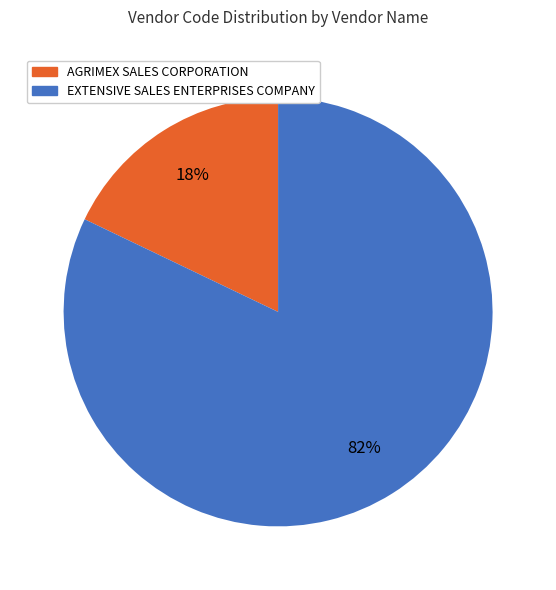

The EXTENSIVE SALES ENTERPRISES COMPANY slice represents 90% of the pie. True or false?

False